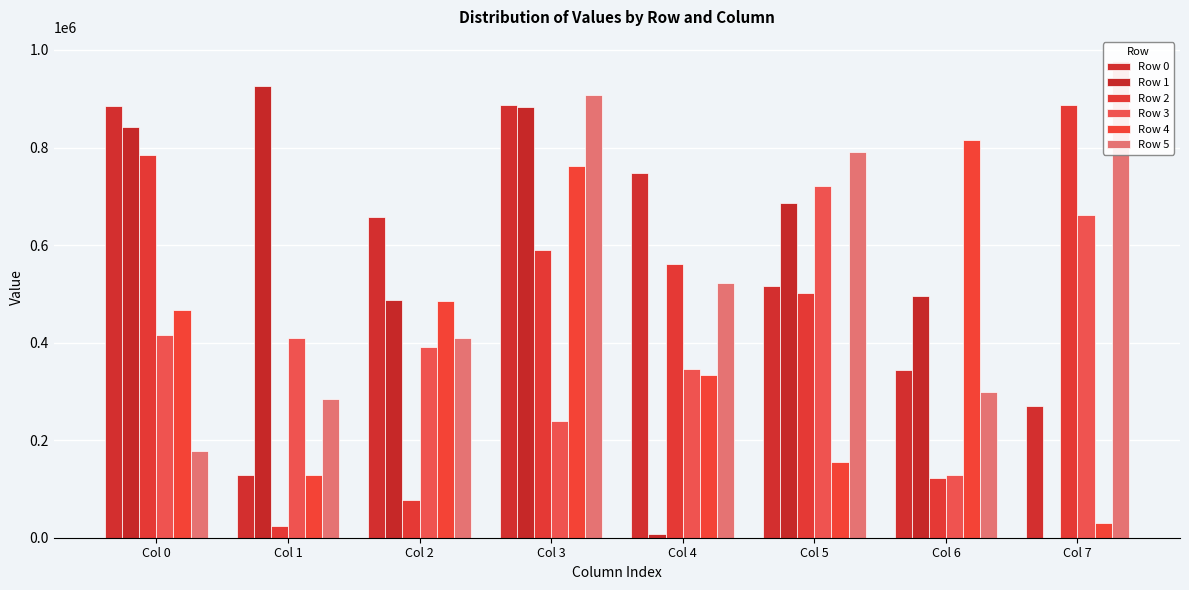

Reading left to right, what are all the values shown in this chart?

Row 0: 885459	128431	657554	887365	747516	515677	343141	270810
Row 1: 842962	925525	486671	882690	6655	685737	496054	367
Row 2: 785402	23467	77397	589791	561477	501997	121957	887573
Row 3: 416561	409640	391152	239028	346328	721741	127852	661249
Row 4: 467630	129595	486258	762577	333146	155309	815457	29460
Row 5: 177311	284296	409382	907816	521777	791230	298092	977884